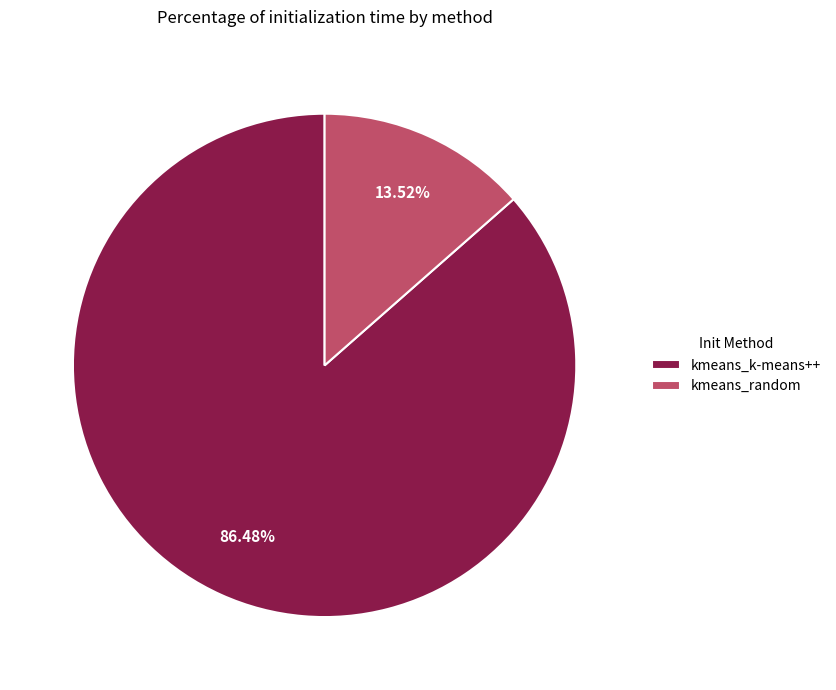

What is the ratio of the value at kmeans_k-means++ to the value at kmeans_random?

6.4